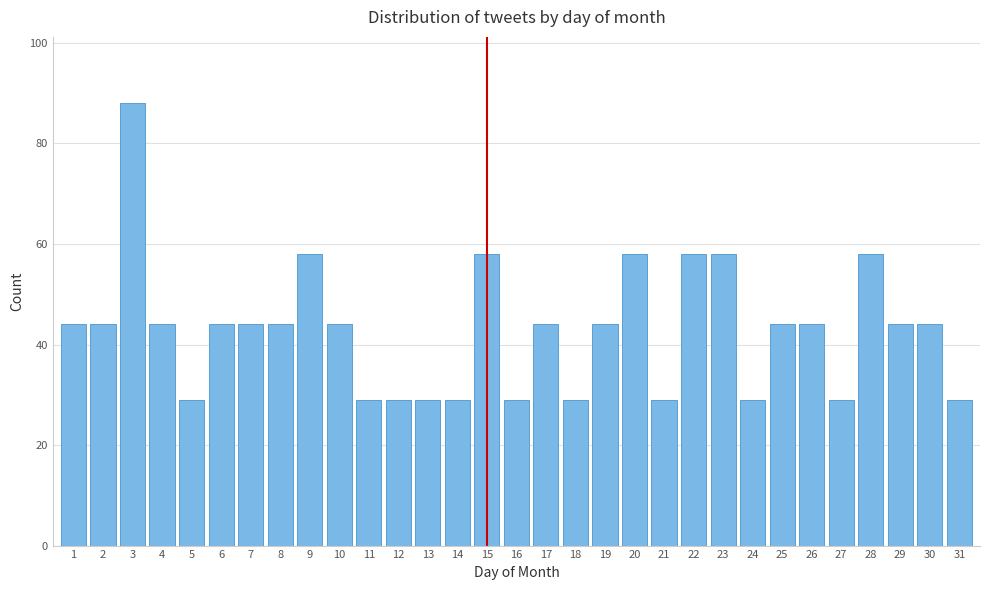

What is the value of the 8th bar from the left?

44